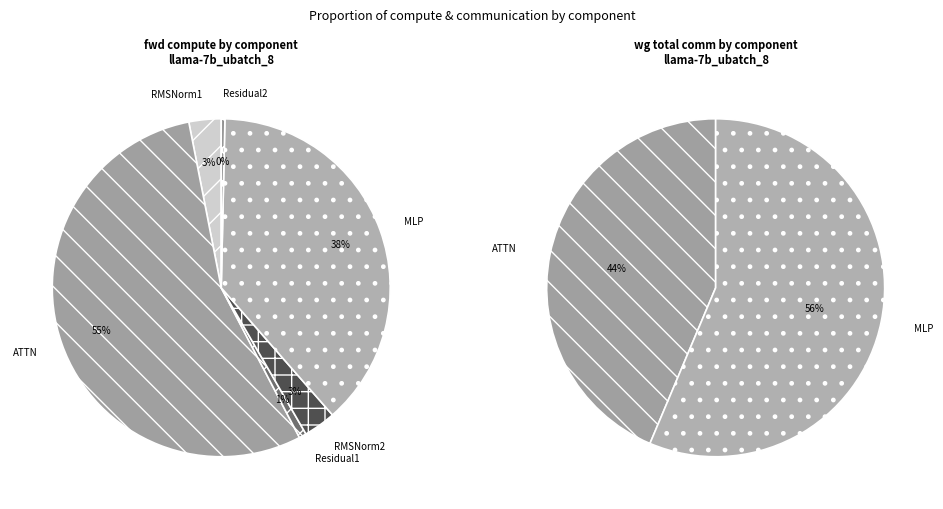

What is the change in value from ATTN to Residual2?

-13591.5